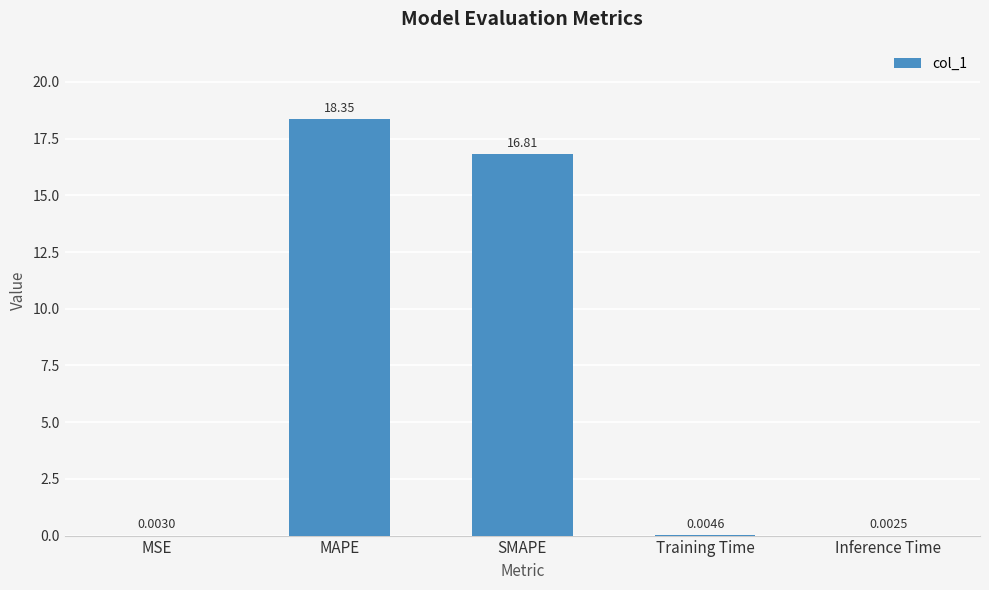

What is the average value?

7.0